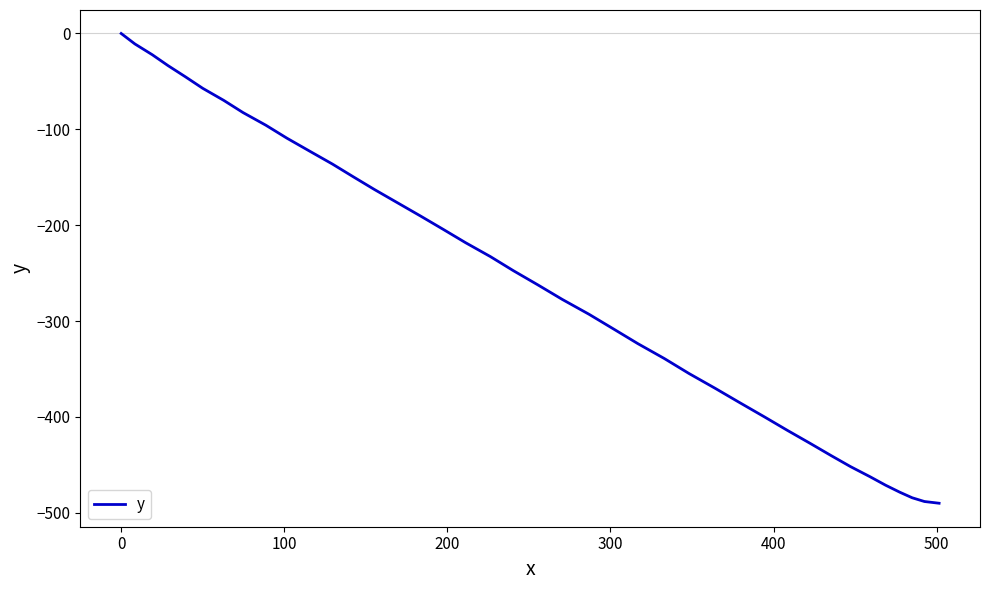

What is the difference between the maximum and minimum values?

490.1